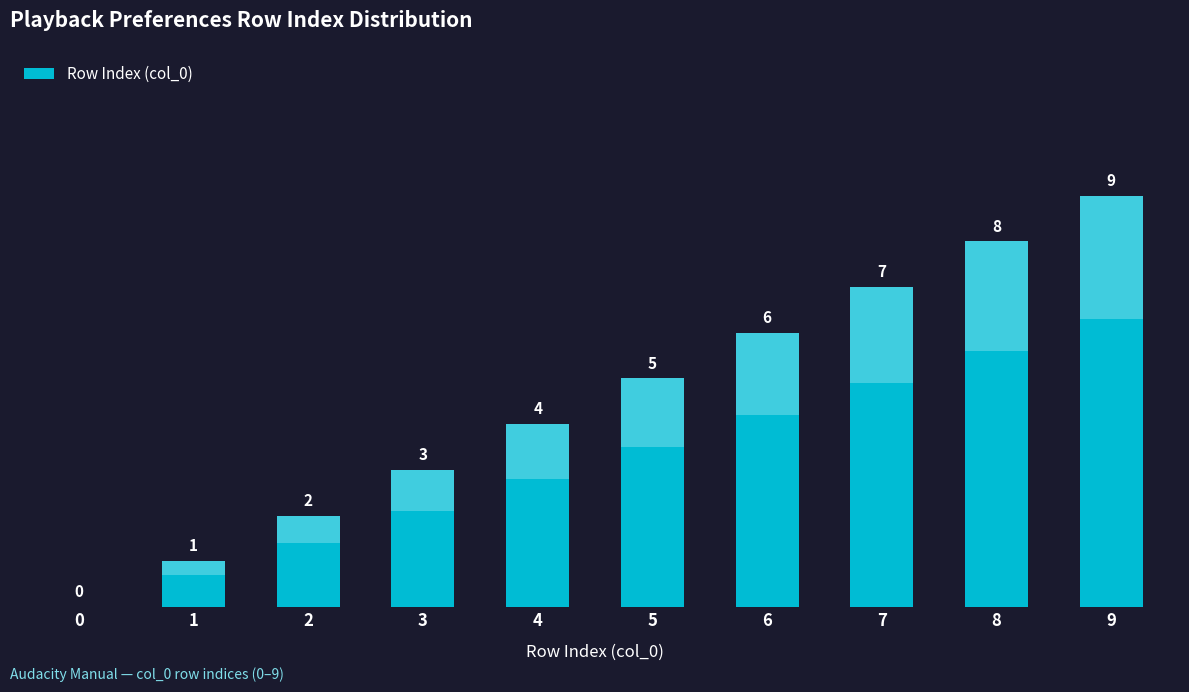

Which has a higher value, 8 or 3?

8